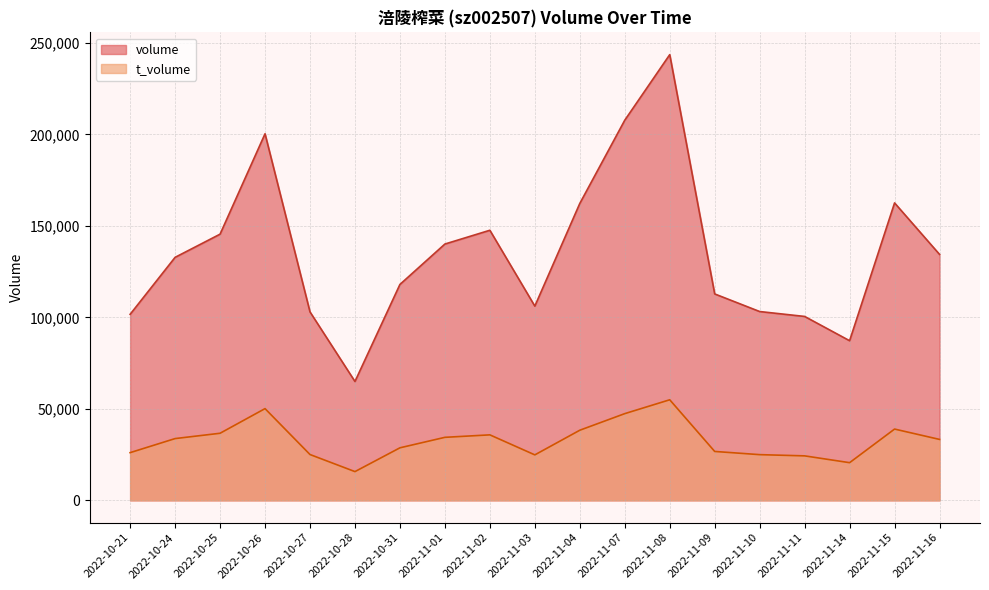

Is the value of t_volume at 2022-10-21 greater than the value of volume at 2022-10-31?

No